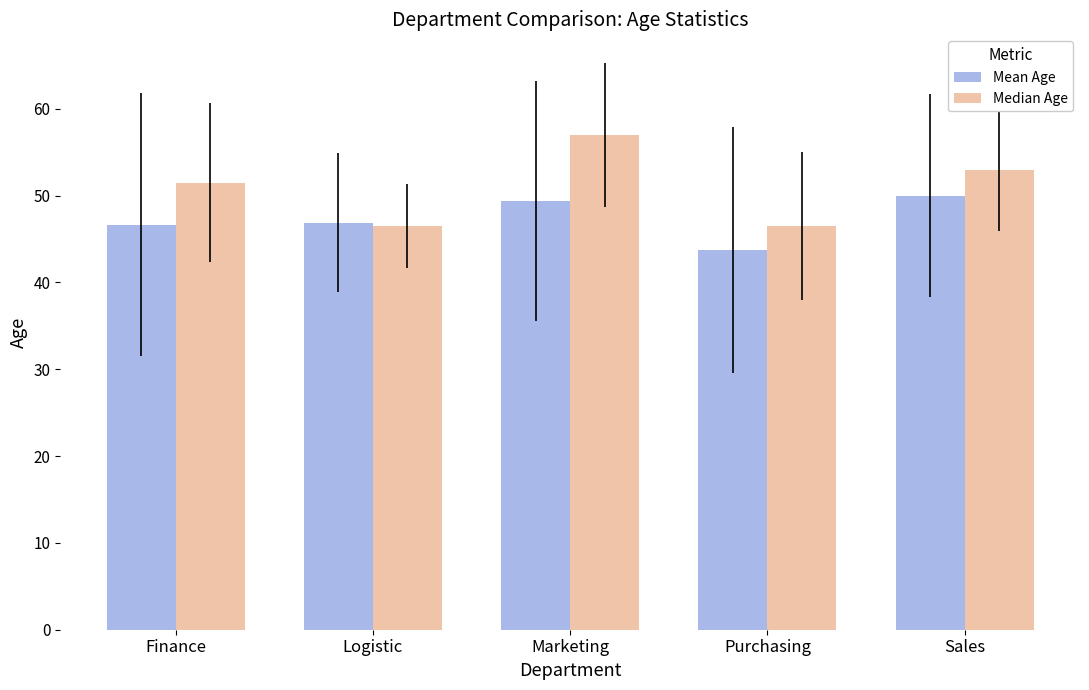

At which label is Median Age closest to 51?

Finance